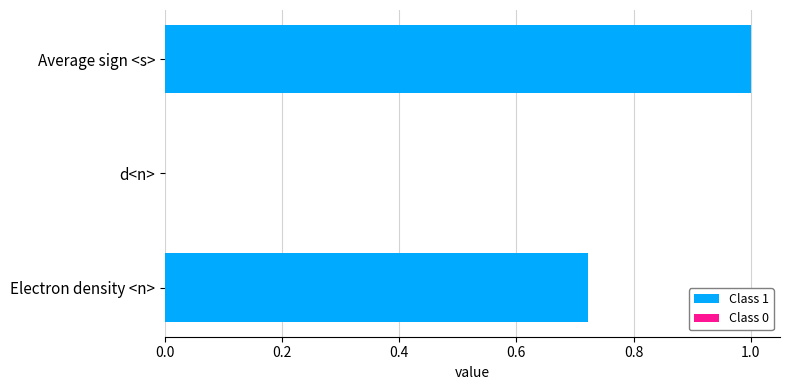

The chart shows a value of 0.0 at d<n>. True or false?

True